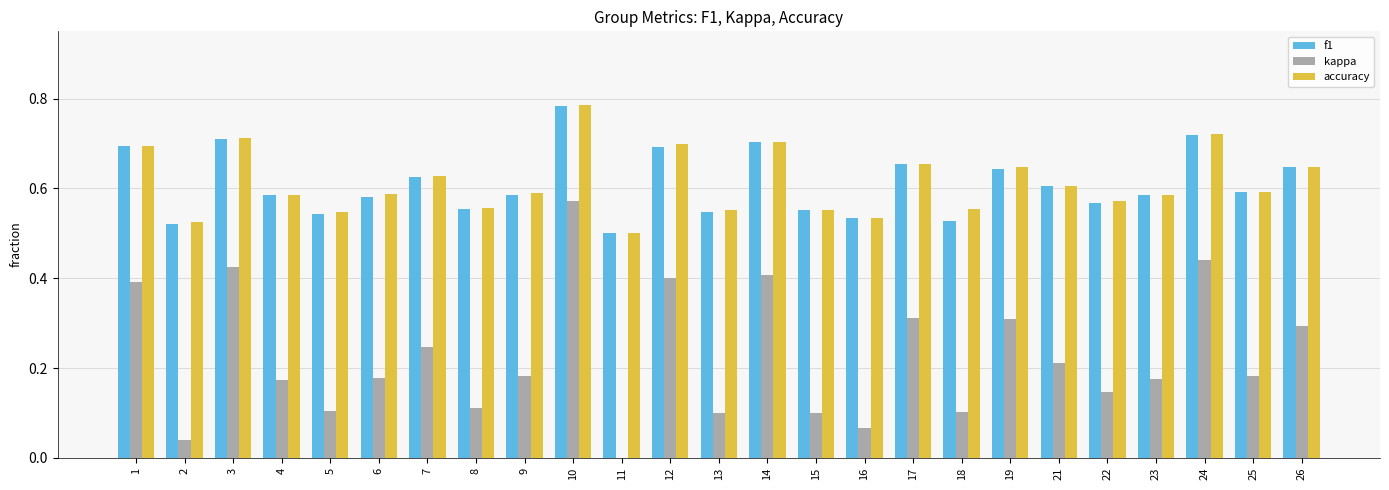

True or false: kappa has a value of 0.7 at 14.

False